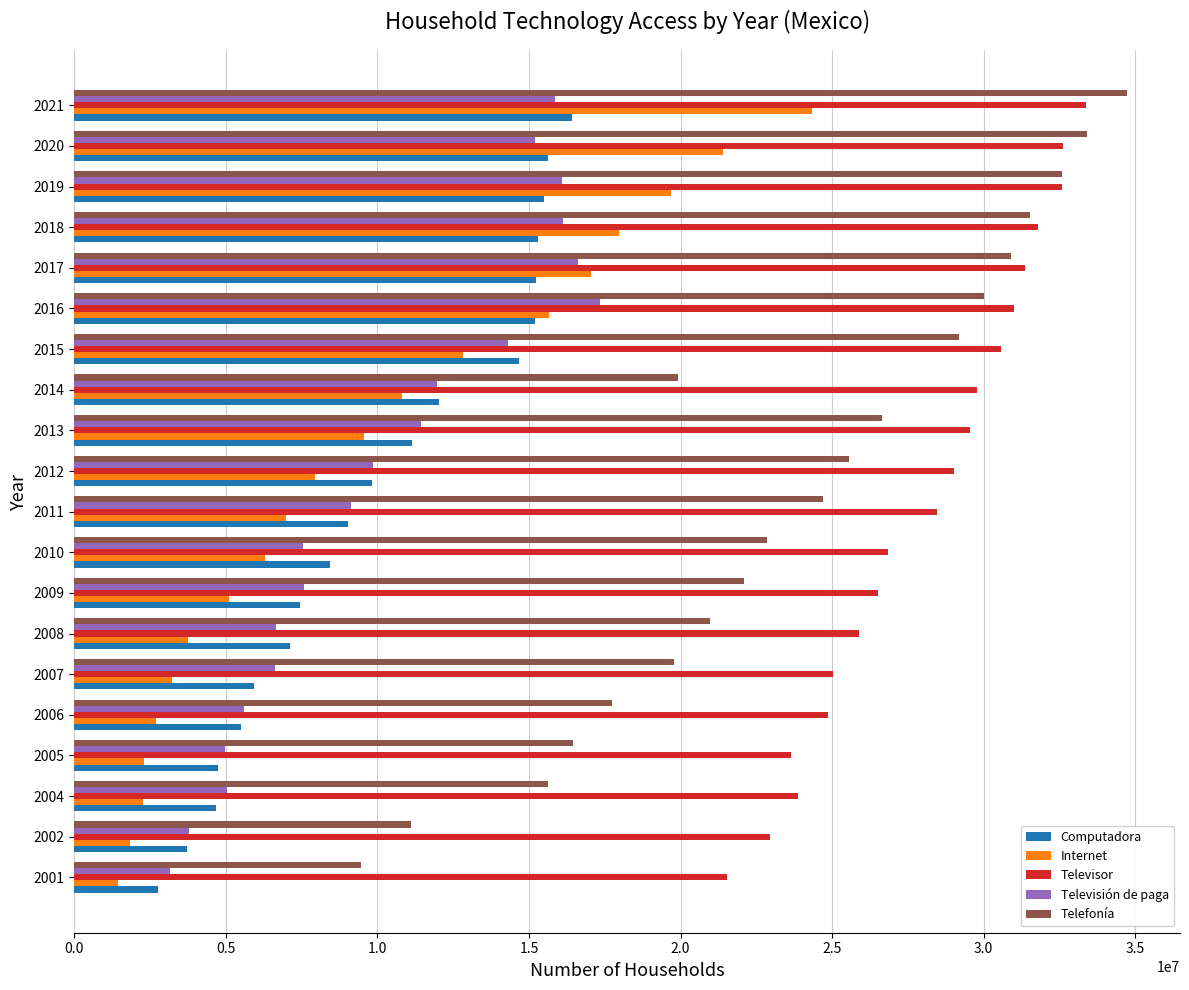

What is the sum of the Internet values at 2018 and 2020?

39363375